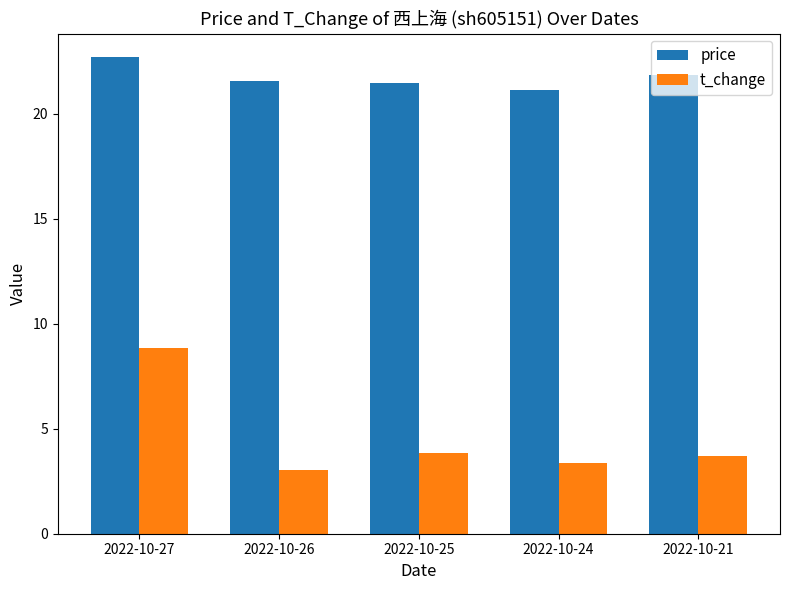

Reading left to right, list all the values displayed in this chart.

price: 22.7	21.5	21.4	21.1	21.8
t_change: 8.9	3.0	3.9	3.4	3.7